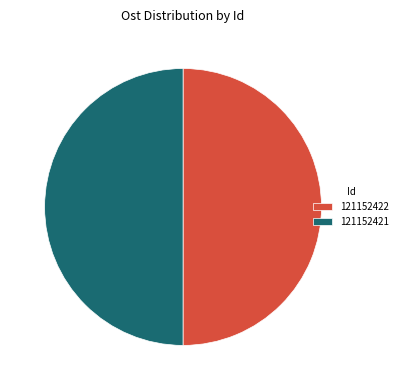

Approximately how many times larger is the value at 121152422 compared to 121152421?

1.0